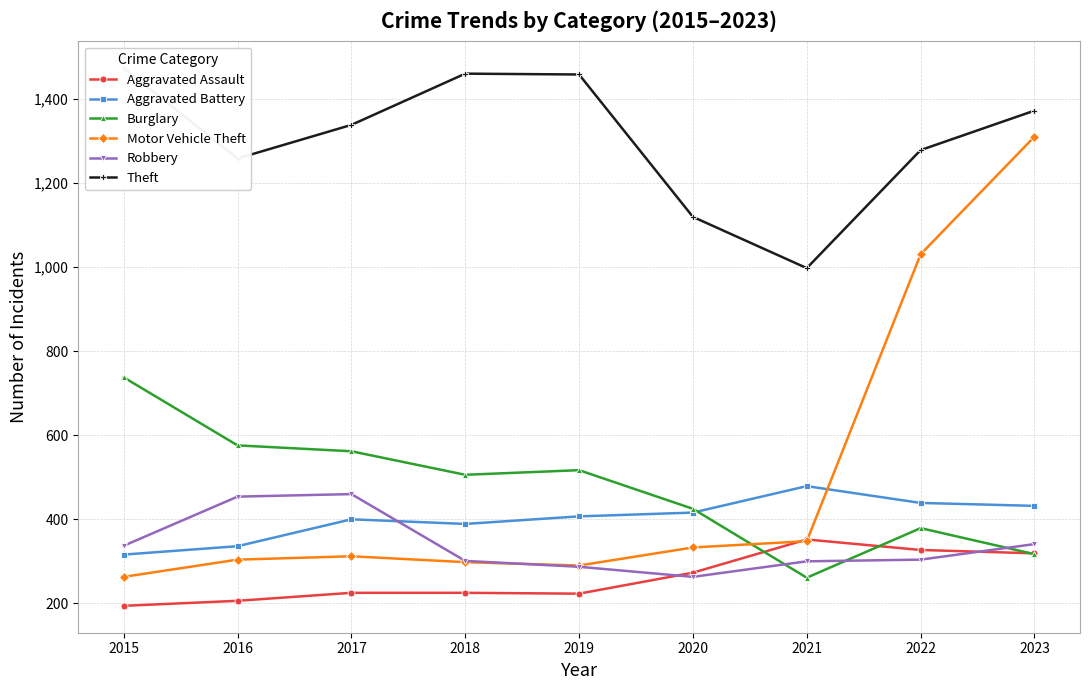

What is the total value across all series at 2022?

3759